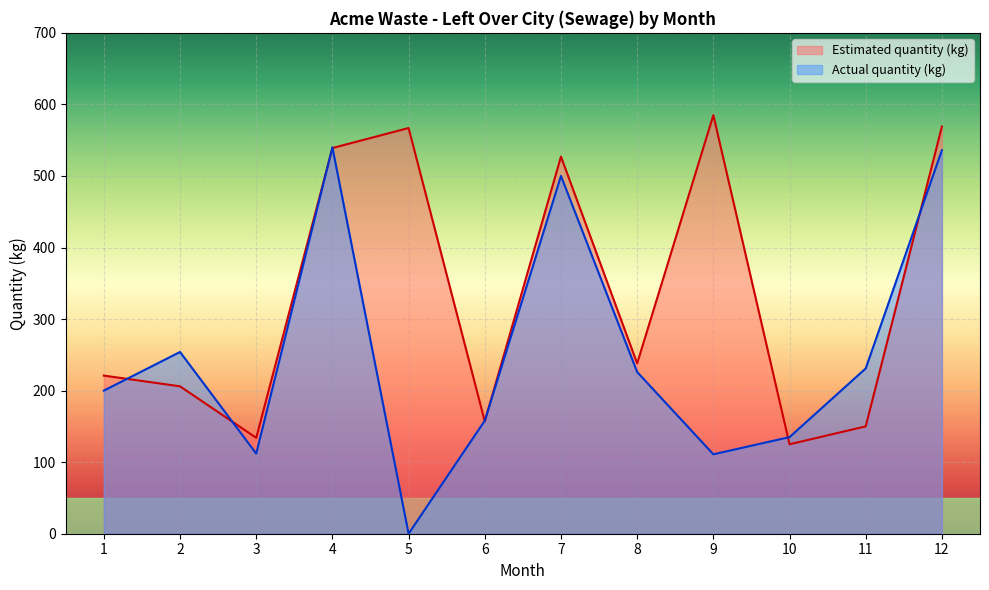

How many data points in Actual quantity (kg) are above 226?

5